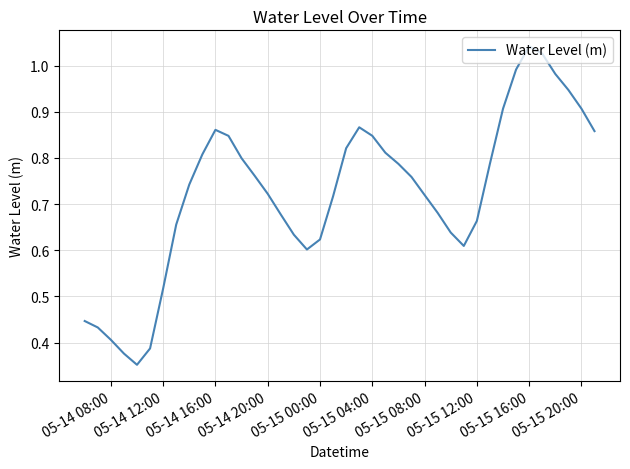

How many points are higher than both their immediate neighbors (excluding endpoints)?

3